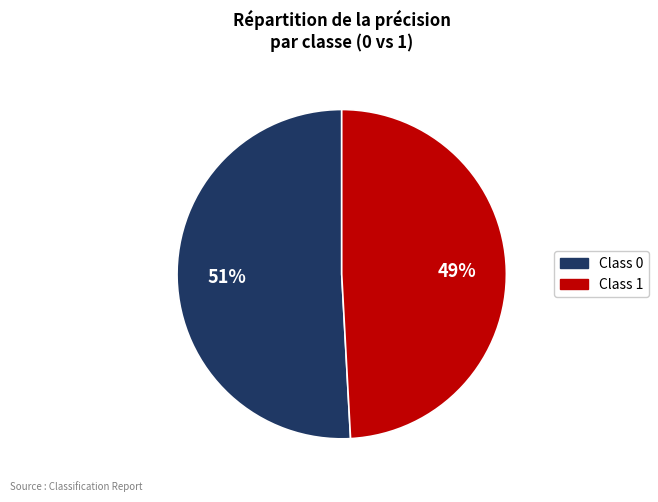

To the nearest percent, what is the average slice percentage?

50%